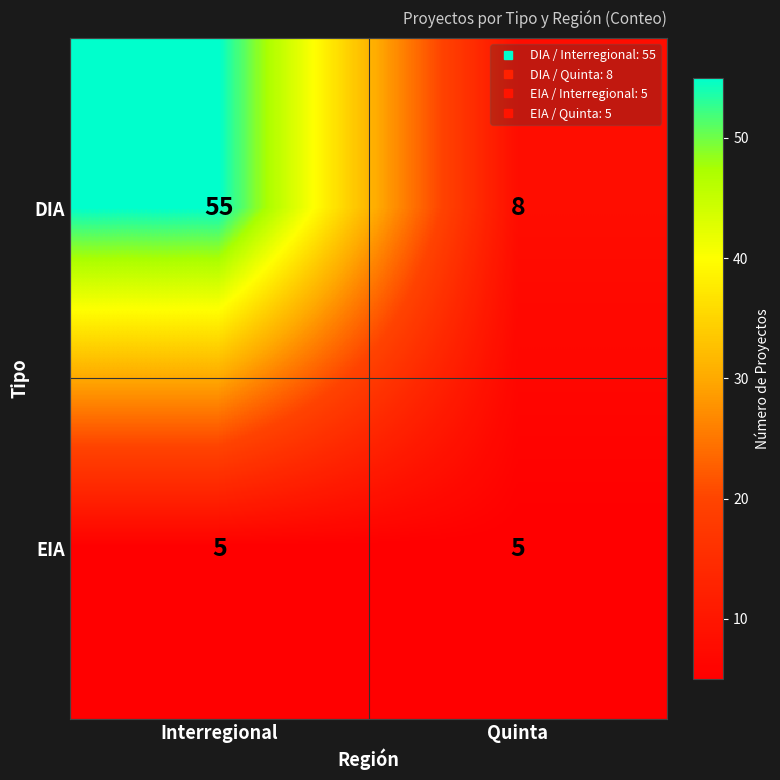

What is the total value across all series at Interregional?

60